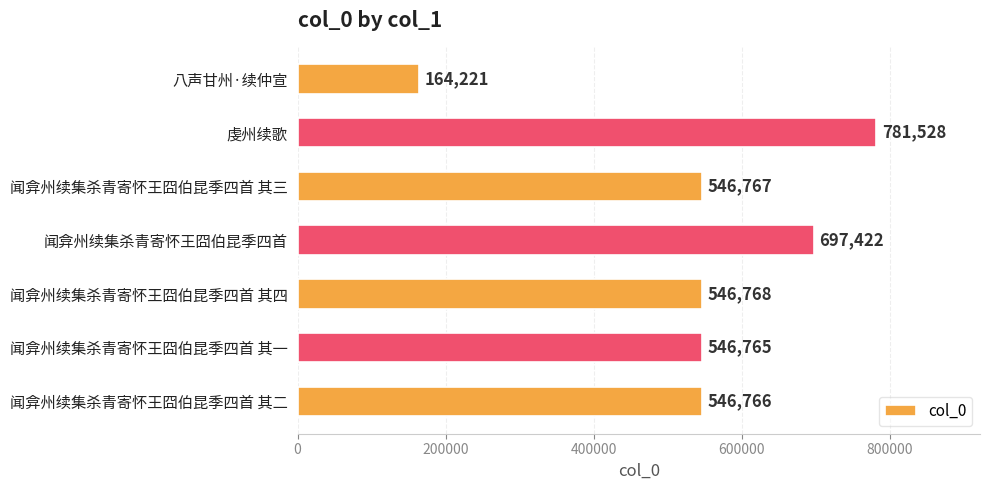

List the labels in order of value, smallest first.

八声甘州·续仲宣, 闻弇州续集杀青寄怀王囧伯昆季四首 其一, 闻弇州续集杀青寄怀王囧伯昆季四首 其二, 闻弇州续集杀青寄怀王囧伯昆季四首 其三, 闻弇州续集杀青寄怀王囧伯昆季四首 其四, 闻弇州续集杀青寄怀王囧伯昆季四首, 虔州续歌